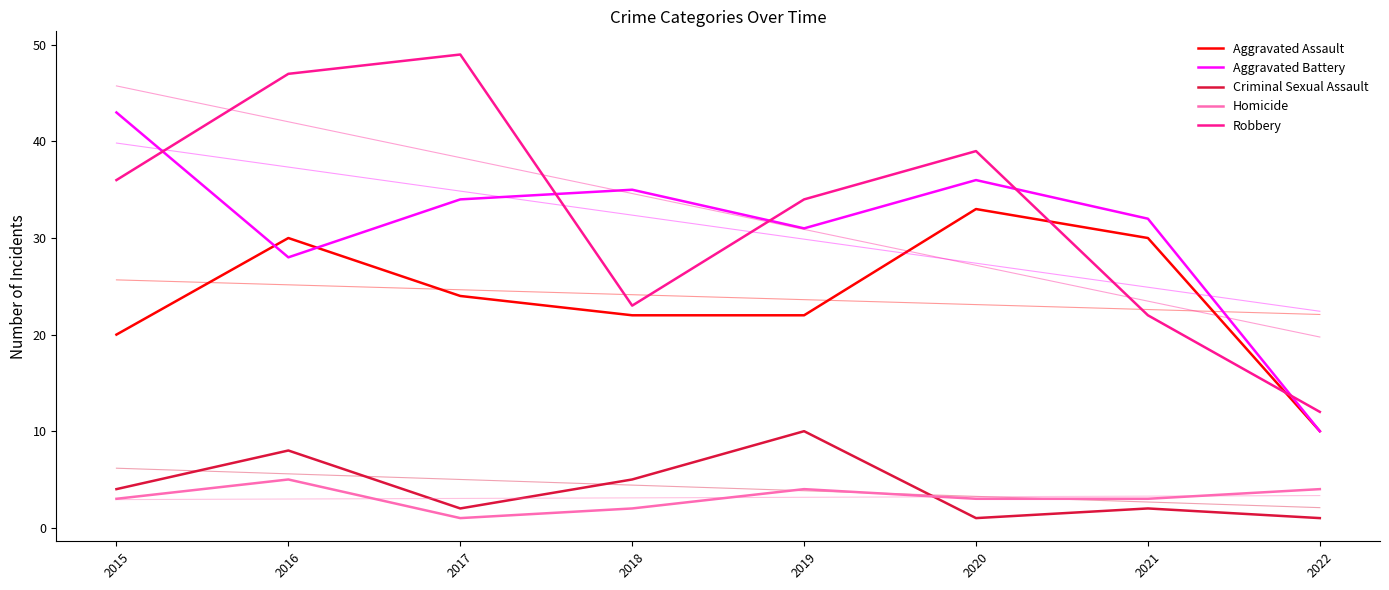

Reading left to right, extract all data points from this chart.

Aggravated Assault: 20	30	24	22	22	33	30	10
Aggravated Battery: 43	28	34	35	31	36	32	10
Criminal Sexual Assault: 4	8	2	5	10	1	2	1
Homicide: 3	5	1	2	4	3	3	4
Robbery: 36	47	49	23	34	39	22	12